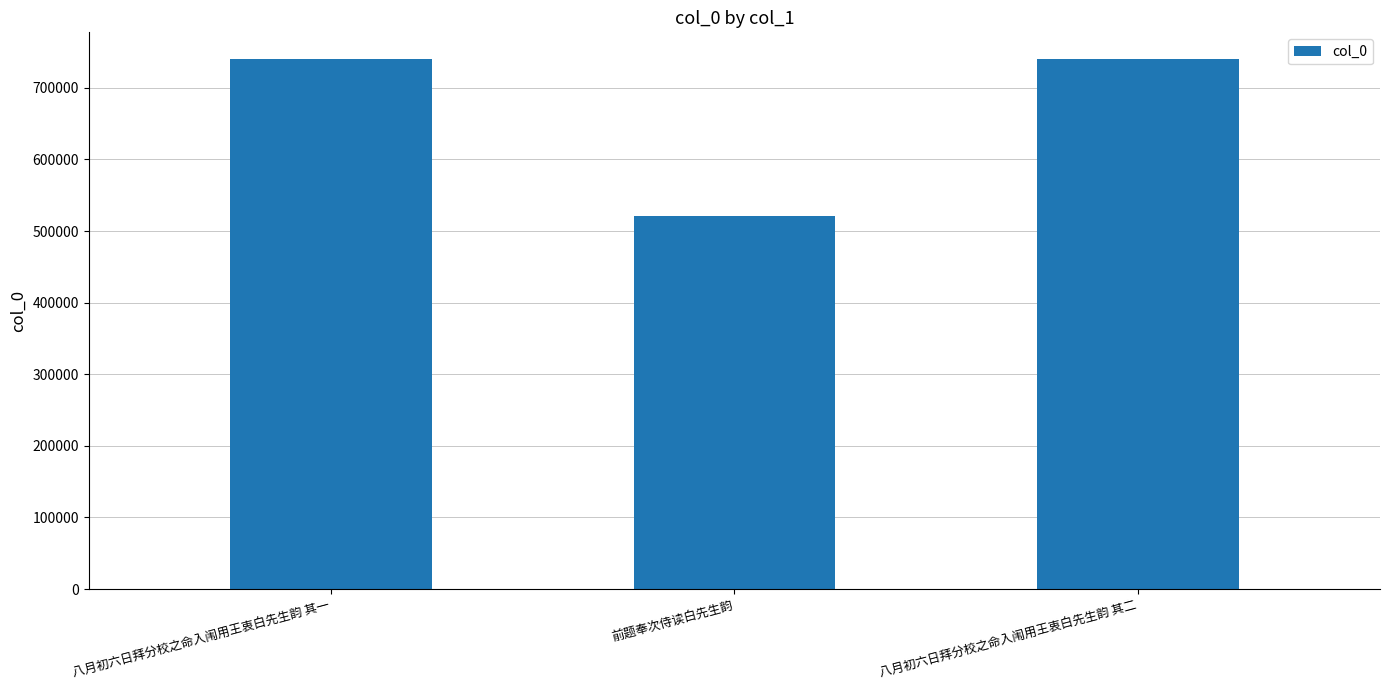

The chart shows a value of 740406 at 八月初六日拜分校之命入闱用王衷白先生韵 其一. True or false?

True